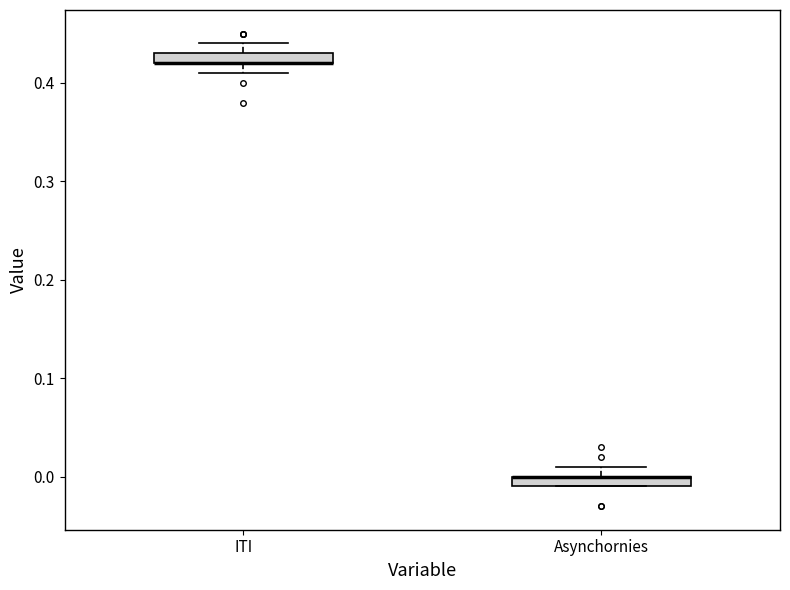

Where is the lower edge of the box for Asynchornies on the y-axis? The values are not printed on the chart, so give them approximately, as read against the axis.

-0.01